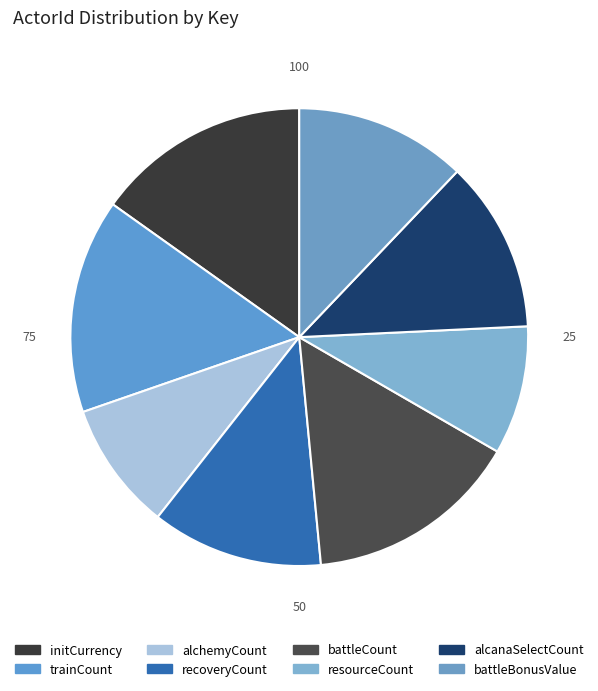

Does battleCount account for over 50% of the chart?

No